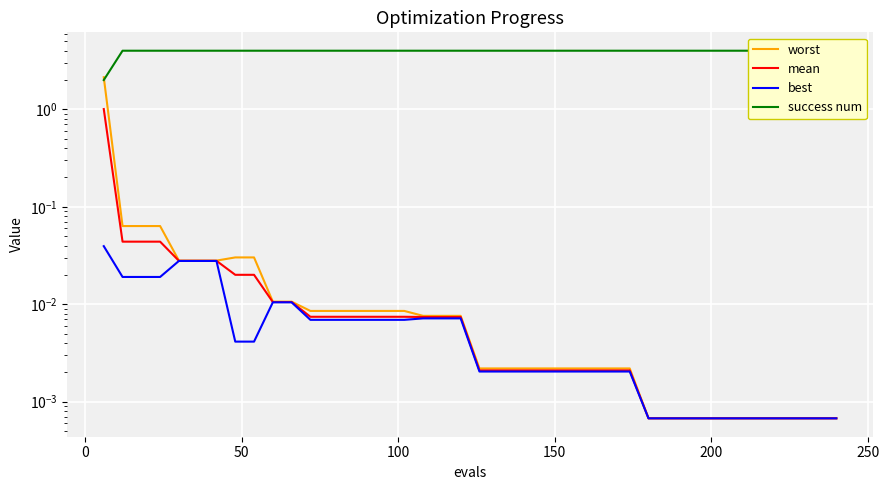

The best series shows 0.0 at 26. True or false?

False